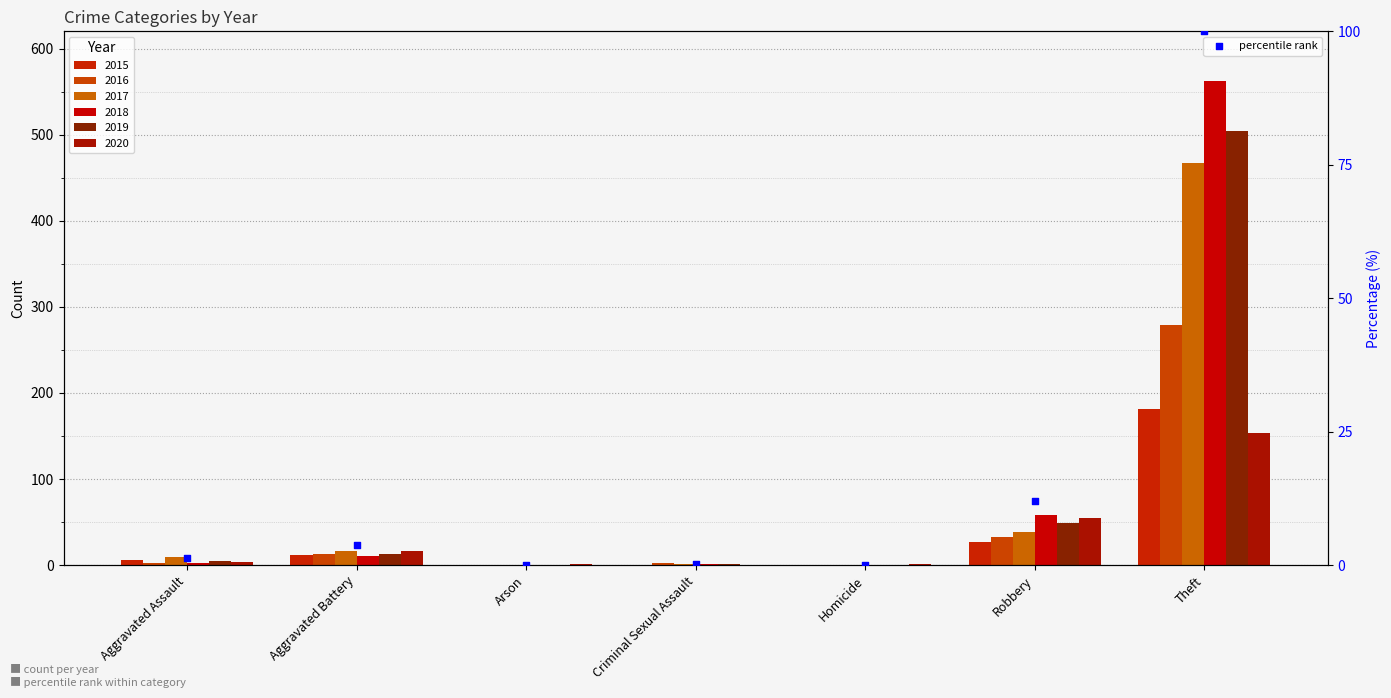

What is the change in value from Criminal Sexual Assault to Homicide?

-0.2